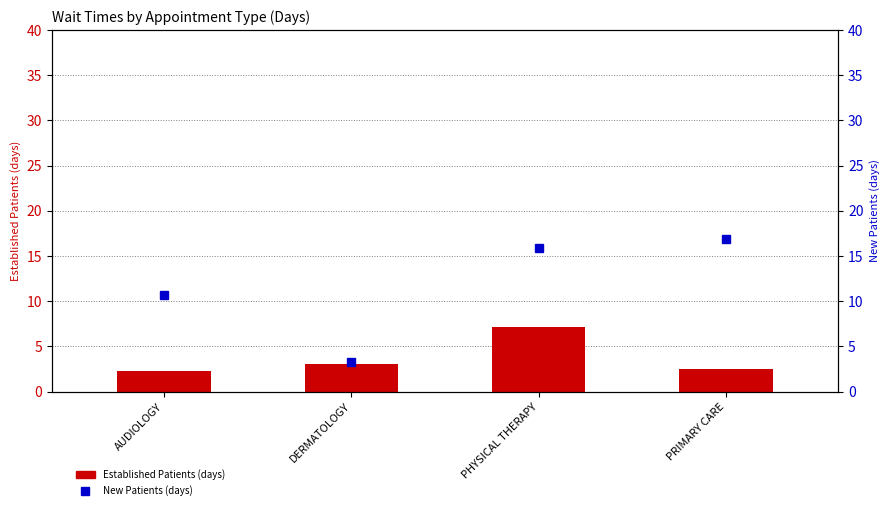

Reading left to right, list all the values displayed in this chart.

Established Patients: AUDIOLOGY=2.3	DERMATOLOGY=3.0	PHYSICAL THERAPY=7.1	PRIMARY CARE=2.5
New Patients: AUDIOLOGY=10.7	DERMATOLOGY=3.3	PHYSICAL THERAPY=15.9	PRIMARY CARE=16.9